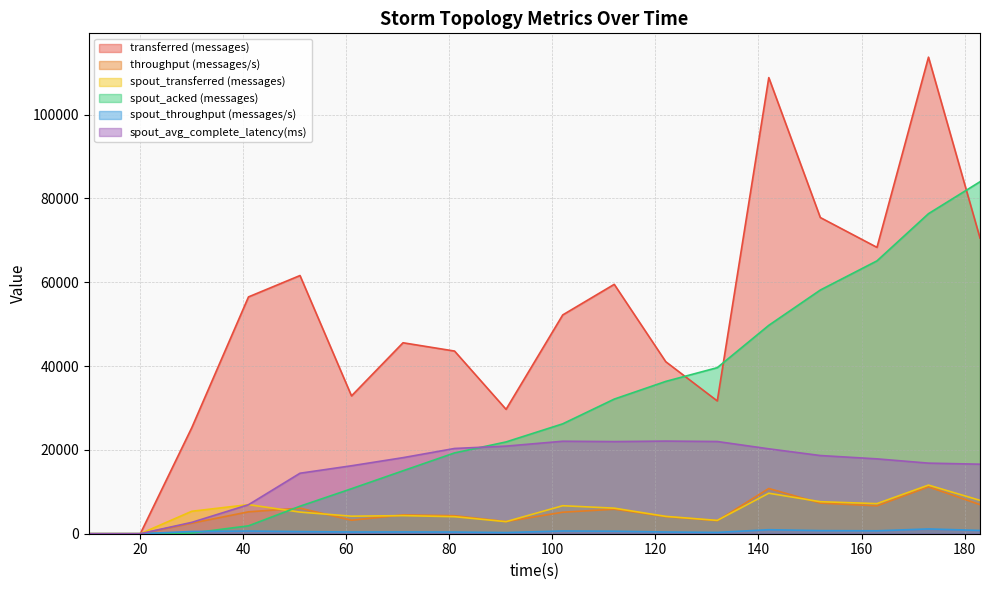

How many data points does each series have?

18